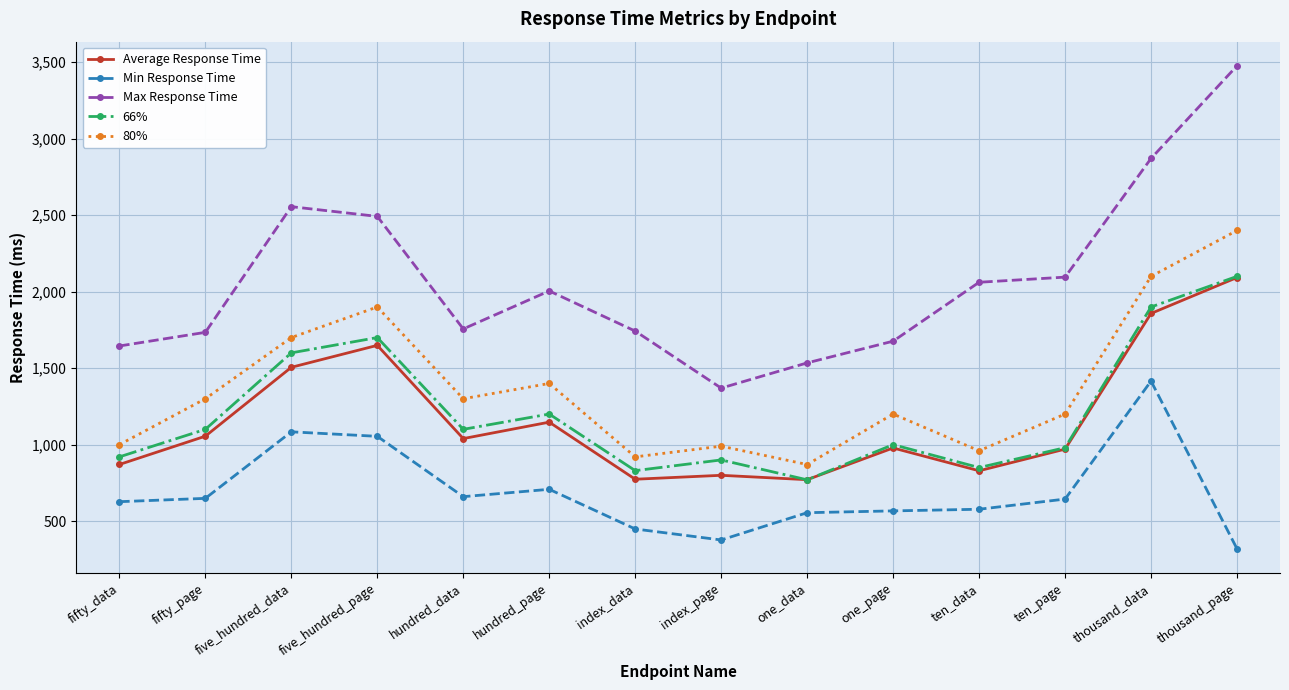

What is the label of the 13th point from the left?

thousand_data